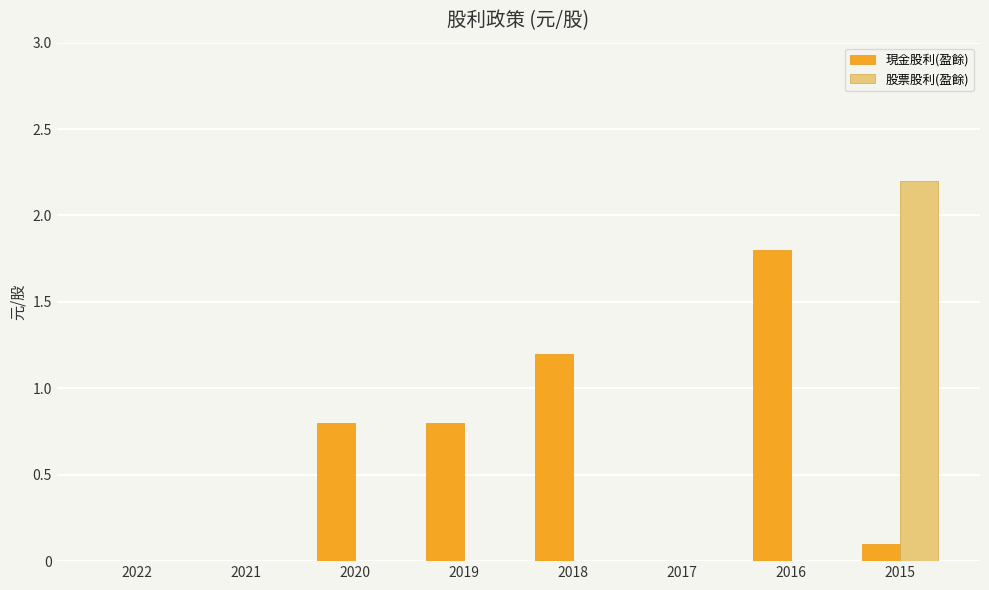

Which series has the widest spread of values?

股票股利(盈餘)